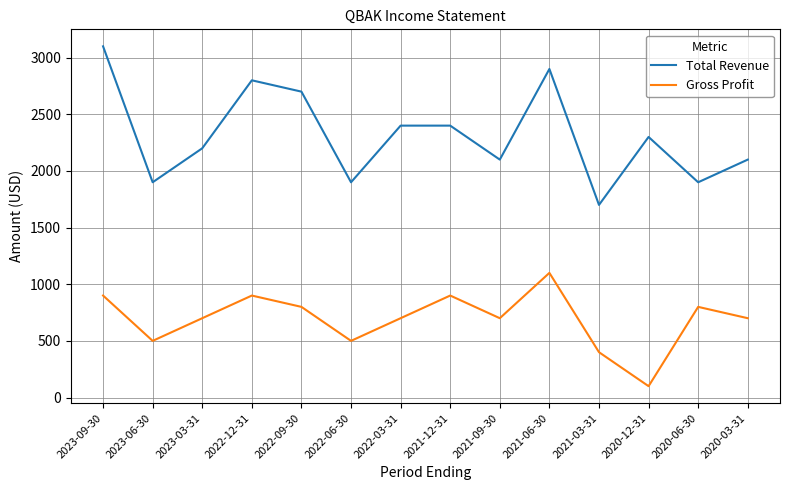

What is the difference between the Gross Profit values at 2022-06-30 and 2022-12-31?

400